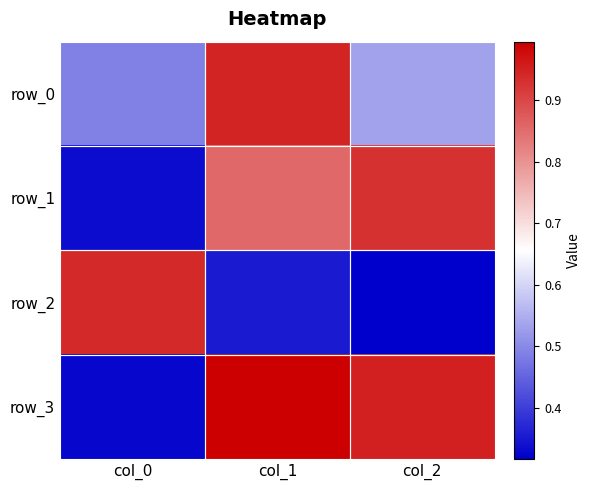

Rank the categories by row_1 value from lowest to highest.

col_0, col_1, col_2